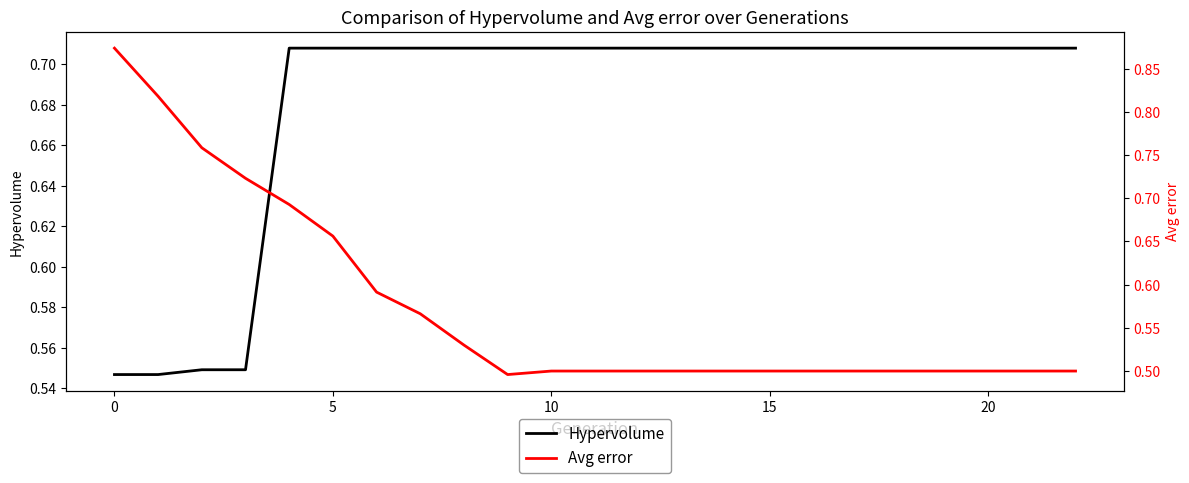

Which has a higher value, 14 or 20?

14